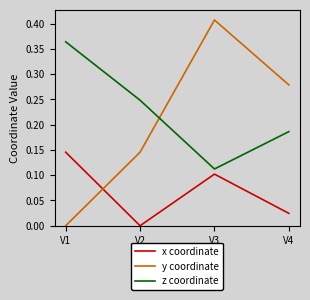

In z coordinate, how many points are lower than both neighbors (excluding endpoints)?

1